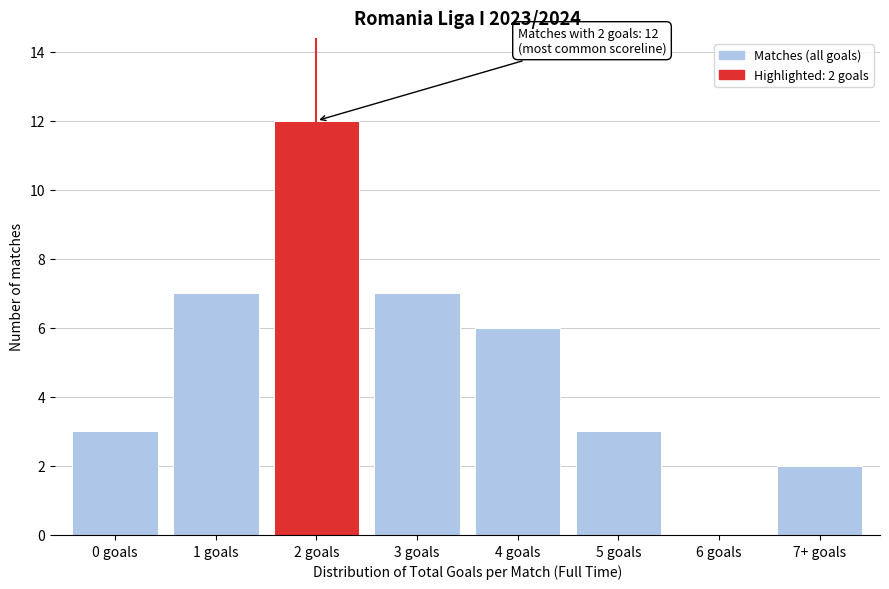

Reading right to left, extract all data points from this chart.

7+ goals=2	6 goals=0	5 goals=3	4 goals=6	3 goals=7	2 goals=12	1 goals=7	0 goals=3